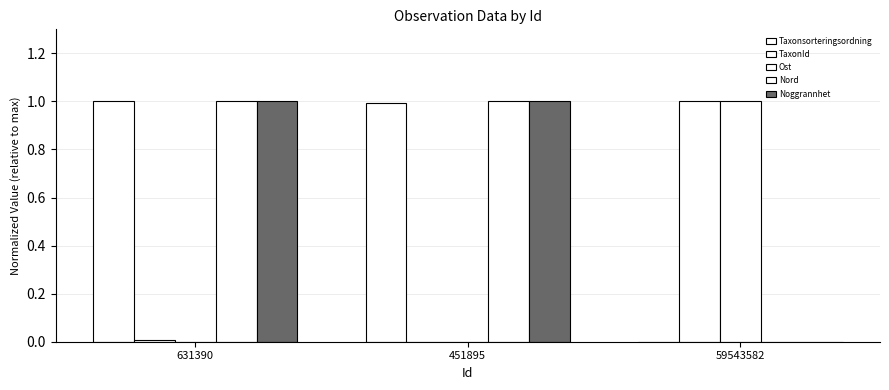

How many distinct data groups are displayed?

5